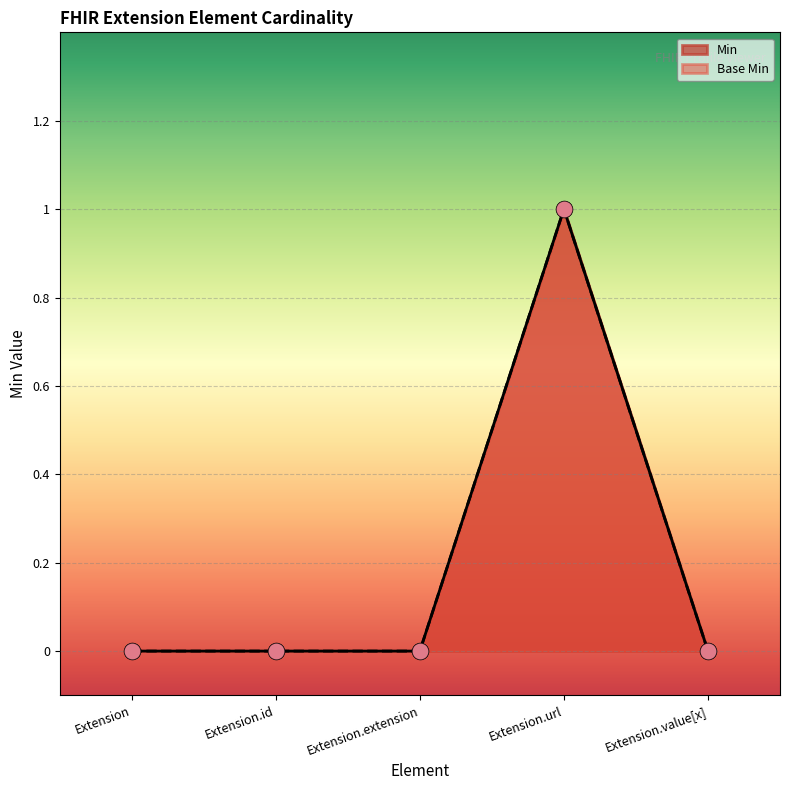

Count the number of categories in the chart.

5